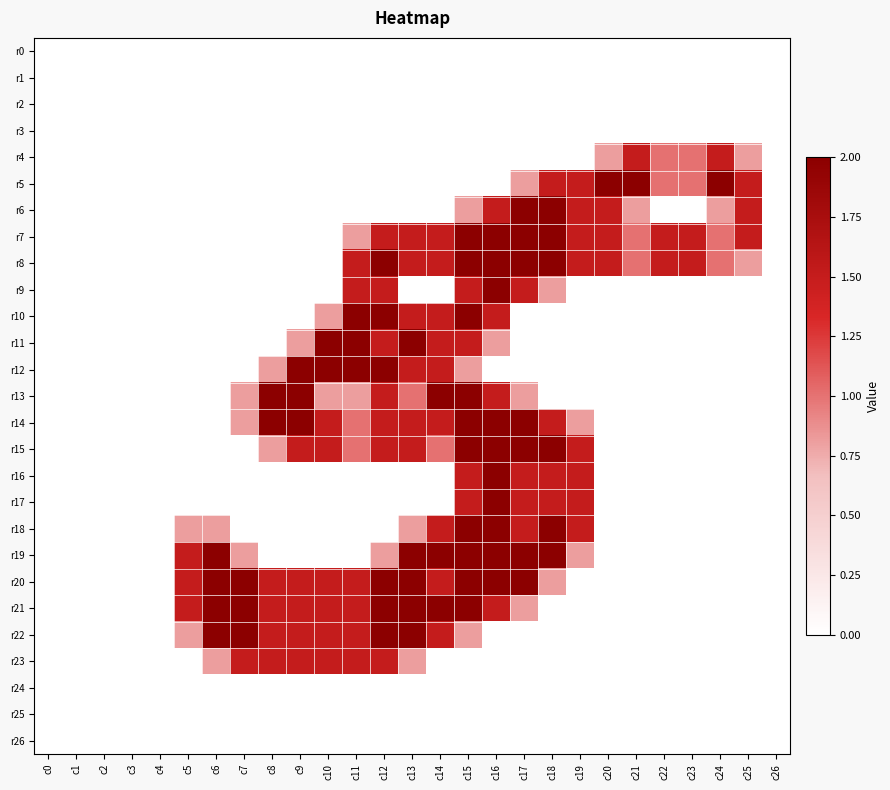

What is the total value across all series at c7?

9.9